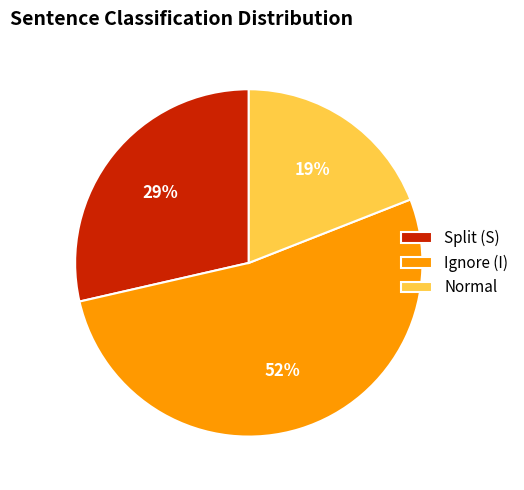

To the nearest percent, what is the difference between the largest and smallest slice percentages?

33%